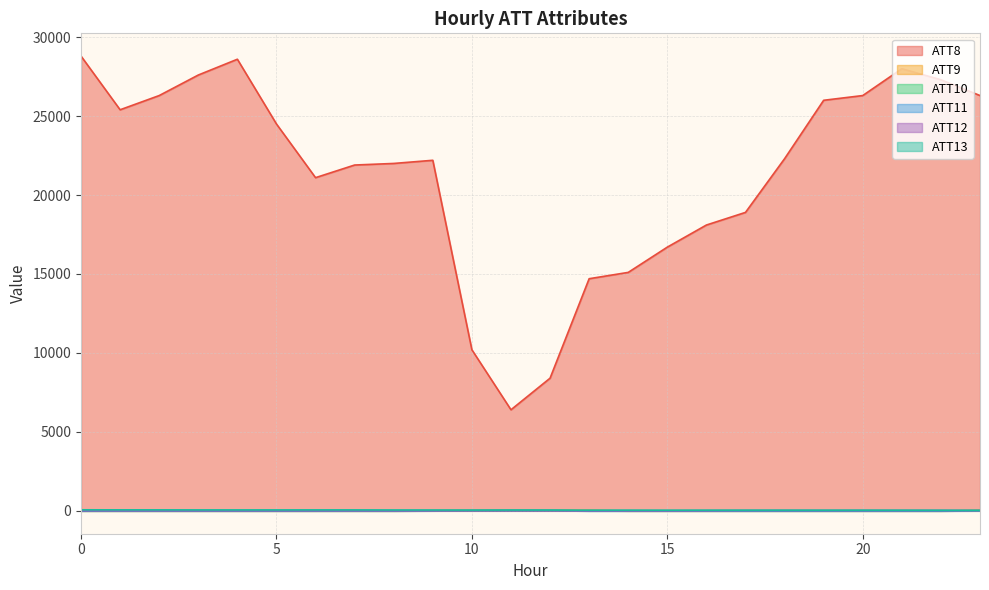

True or false: ATT11 has a value of -2.8 at 2.

False